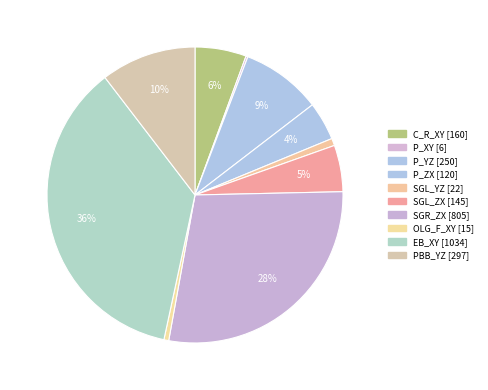

To the nearest percent, what portion does EB_XY represent?

36%